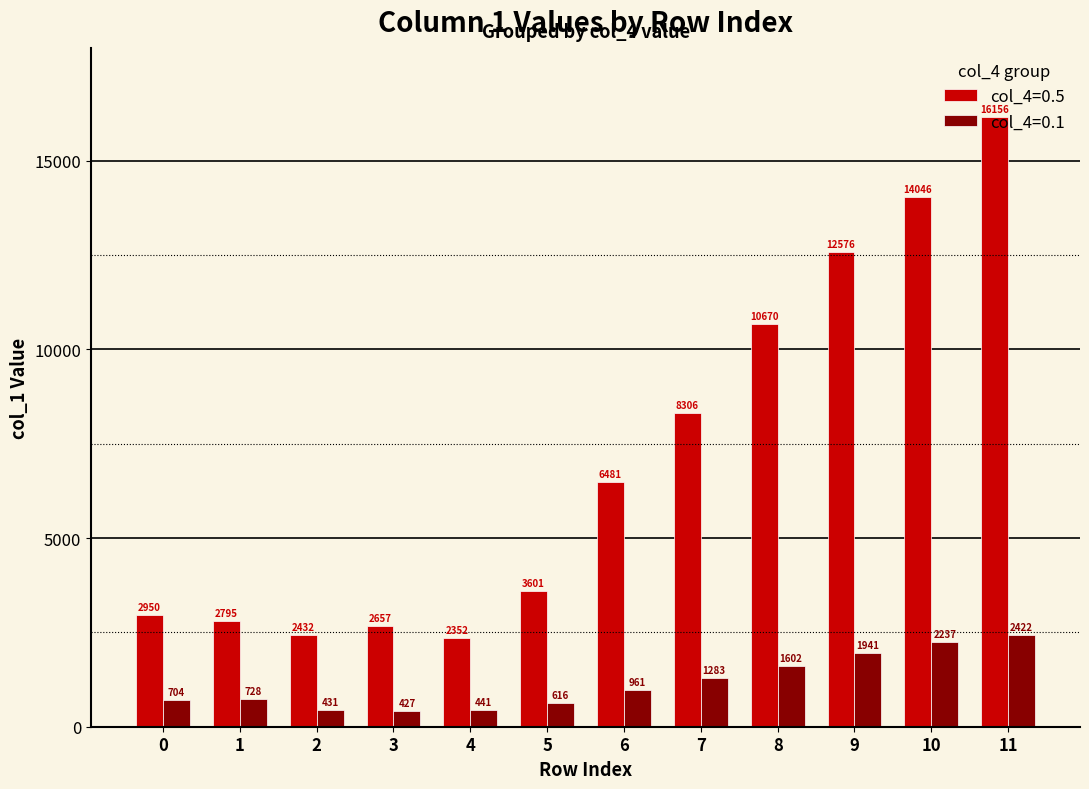

What is the sum of the col_4=0.1 values at 0 and 10?

2941.6